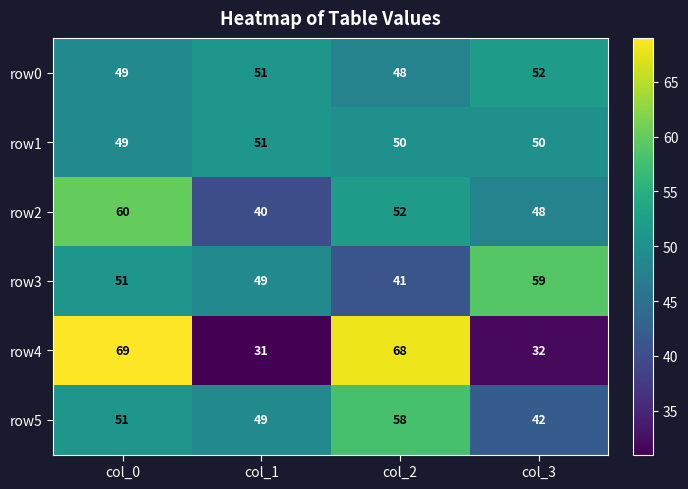

The row4 series shows 69 at col_0. True or false?

True